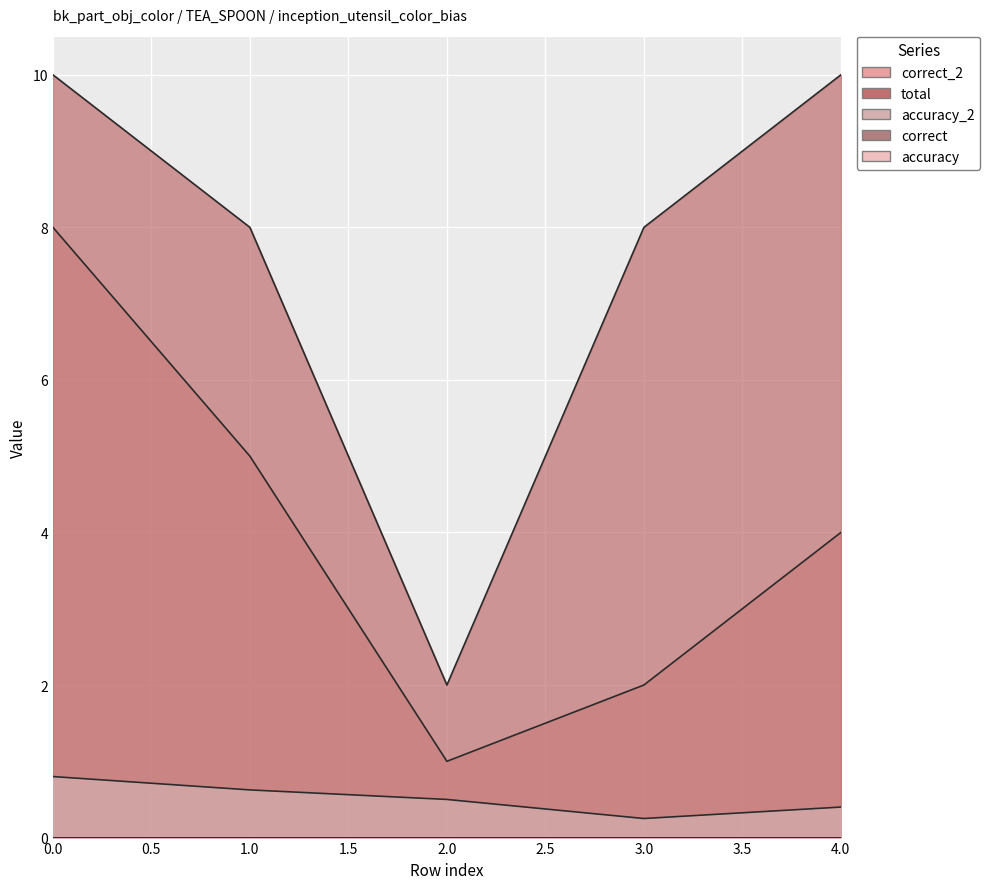

Is the value of accuracy_2 at 3 greater than the value of correct_2 at 4?

No